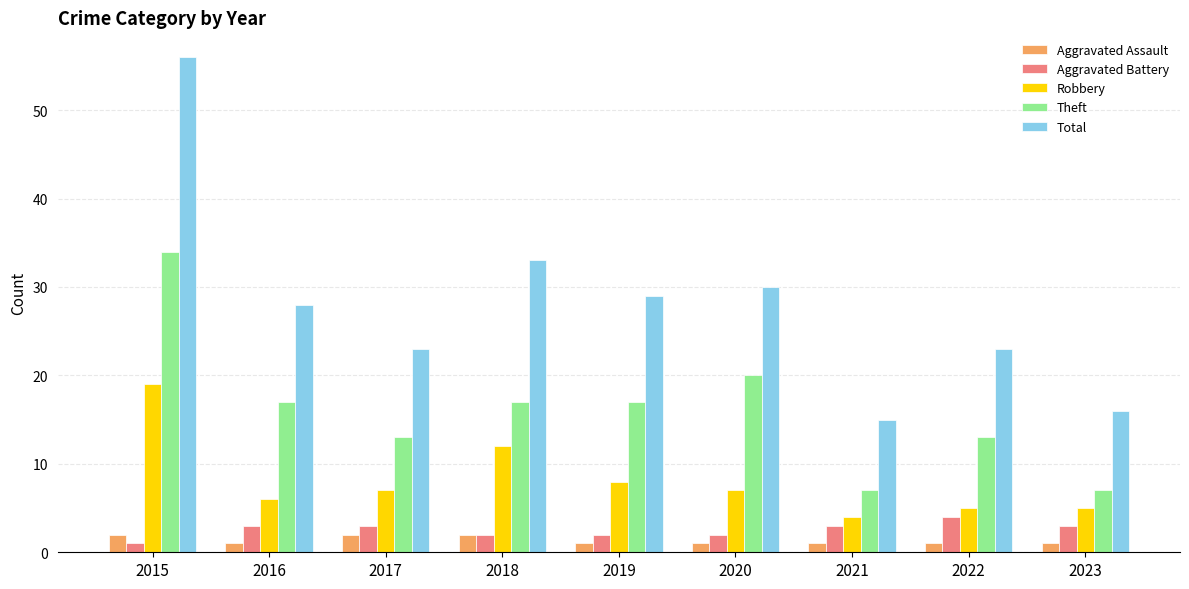

At which category is the sum across all series the highest?

2015